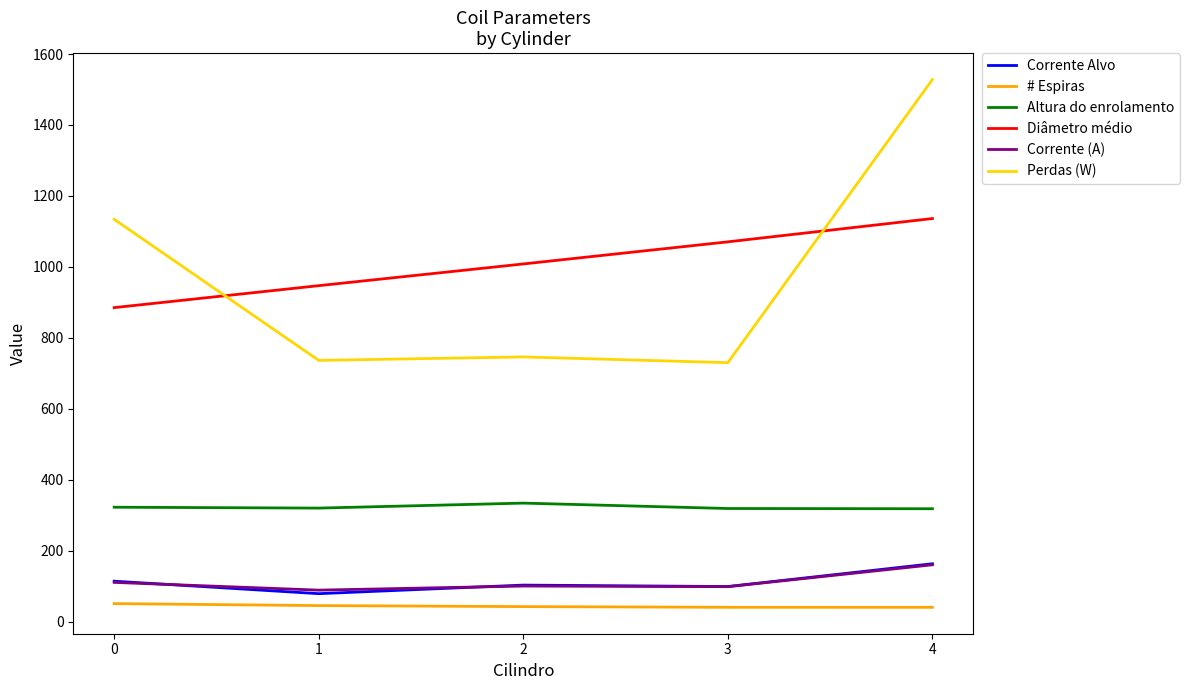

The value of Perdas (W) at 4 is 1528.1. True or false?

True